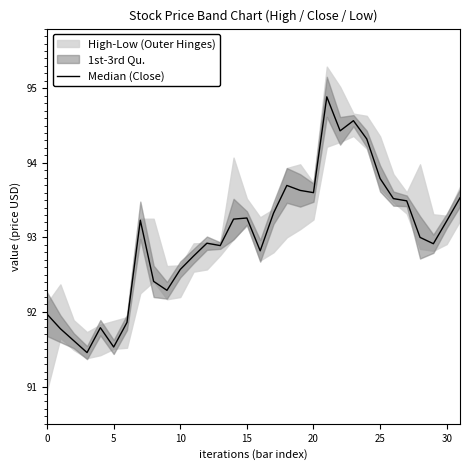

The value at 13 is 92.9. True or false?

True